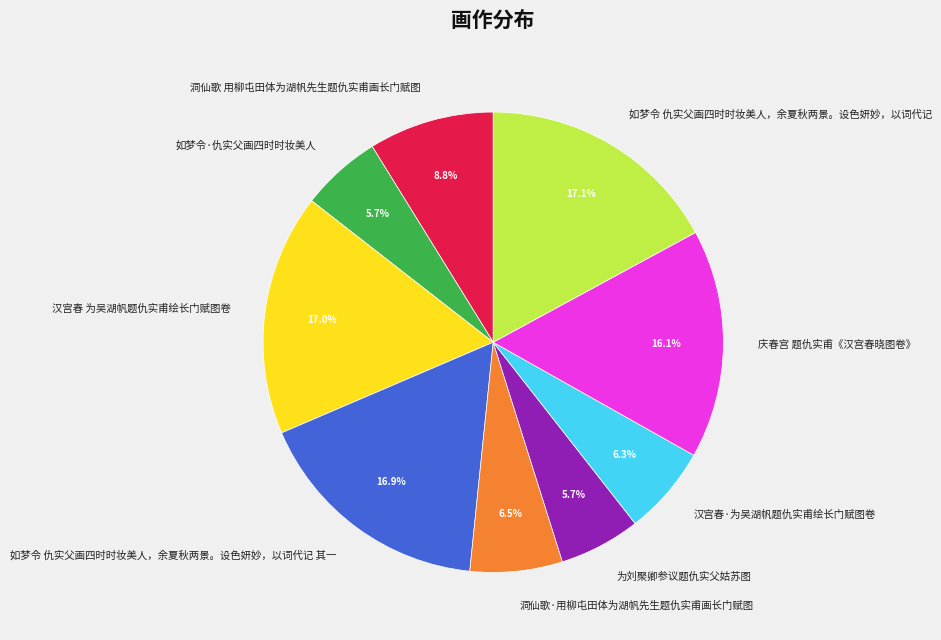

Is there any slice that represents more than half of the pie?

No